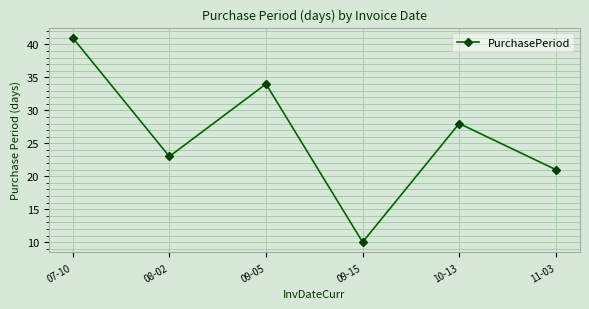

True or false: the data shows 58 at 09-05.

False